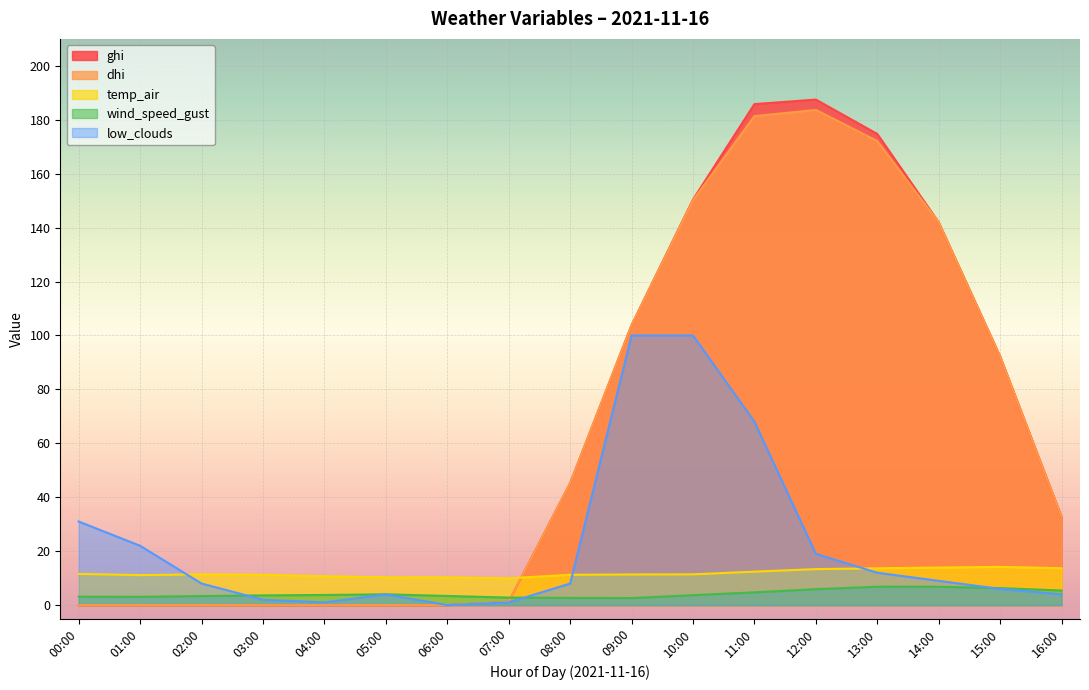

How many data points in temp_air are above 11?

13